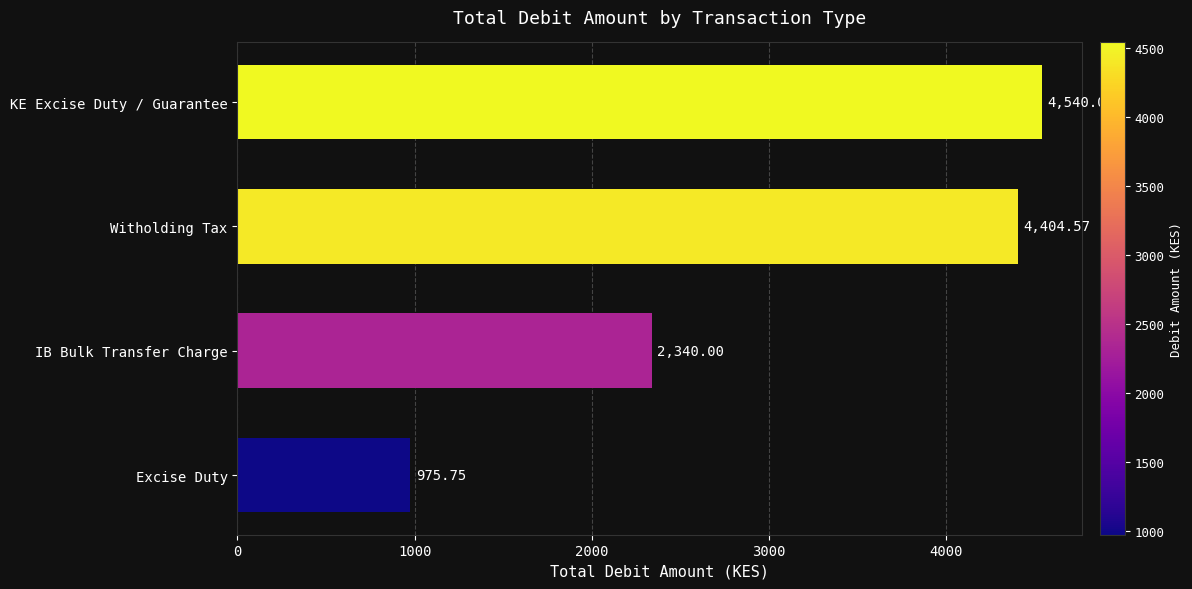

Where is the data nearest to the value 2757?

IB Bulk Transfer Charge